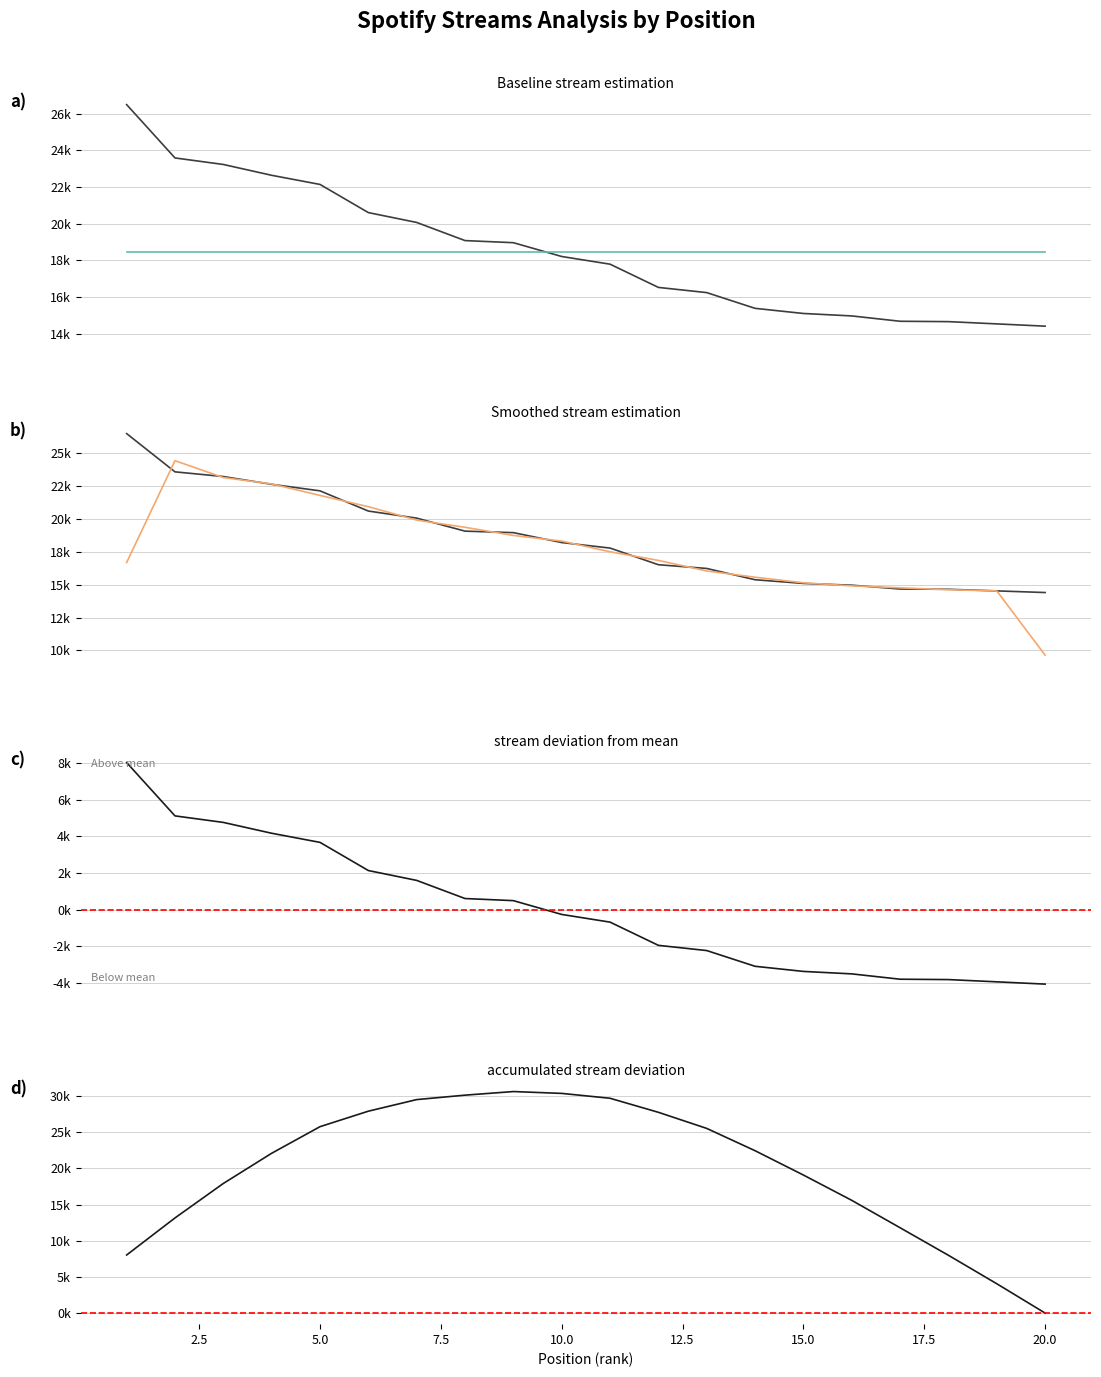

What is the average value?

18460